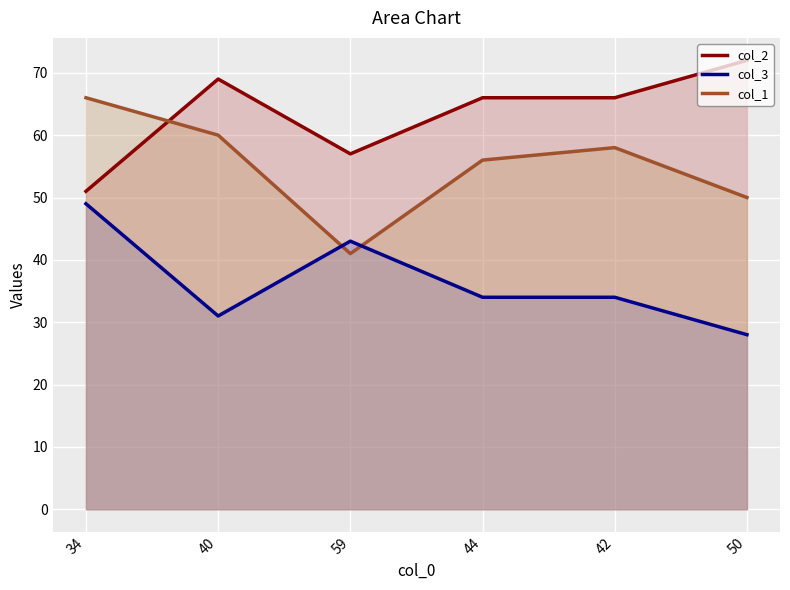

True or false: col_1_line and col_2_line cross at least once.

True